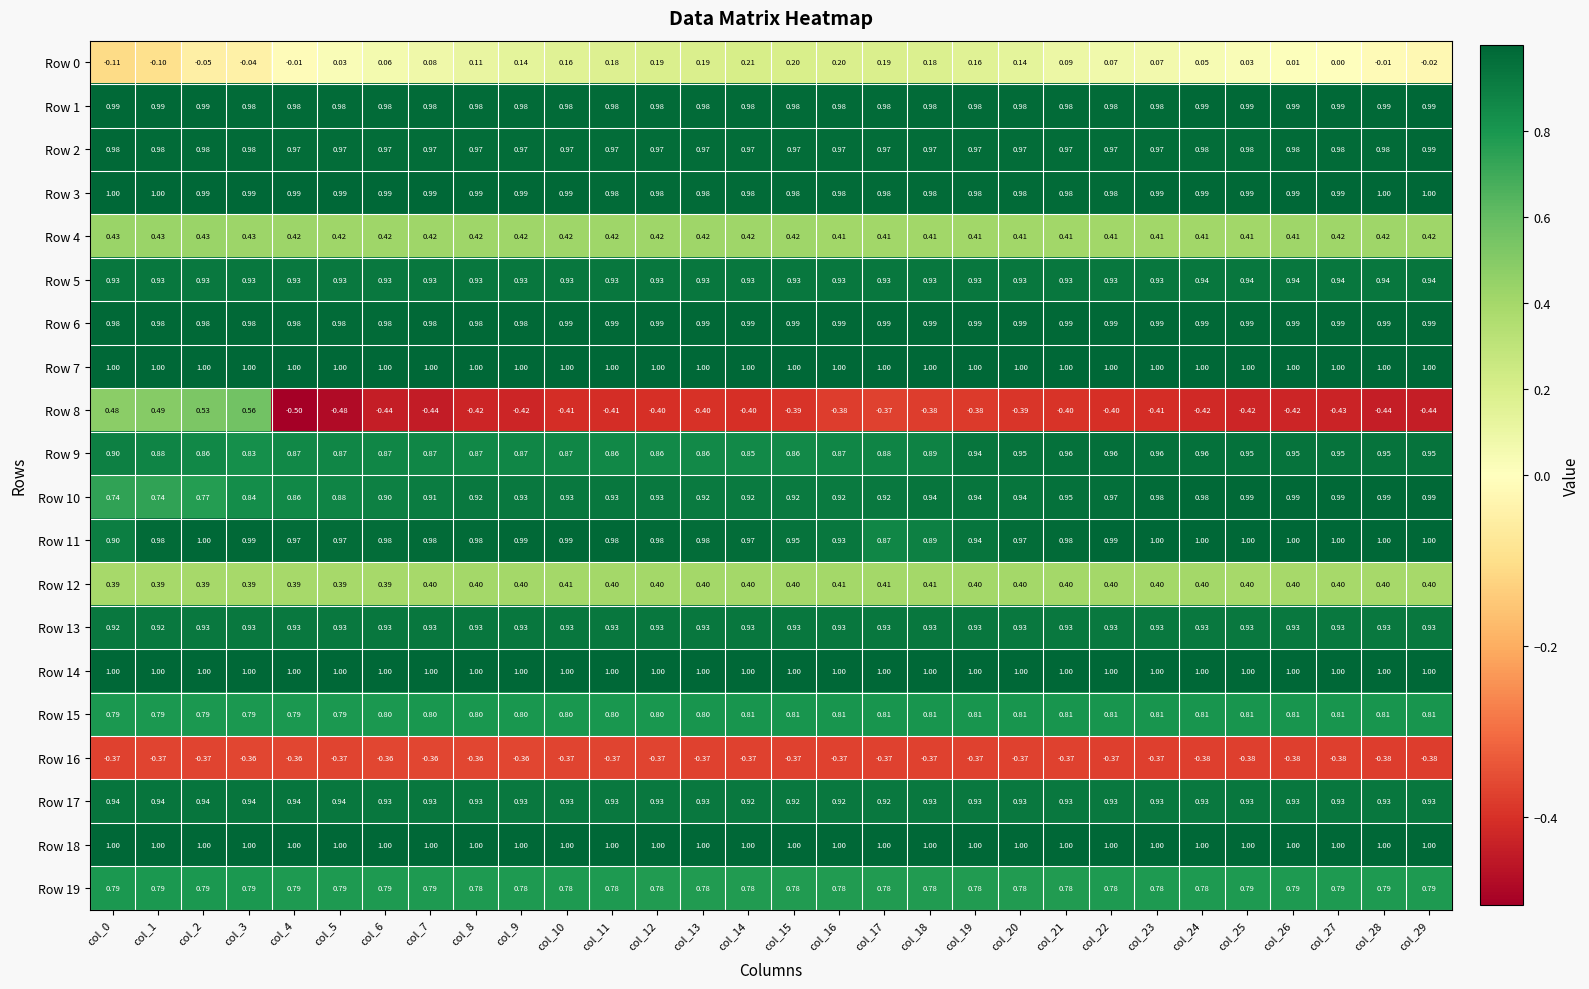

Is the value of Row 7 at col_21 greater than the value of Row 19 at col_3?

Yes